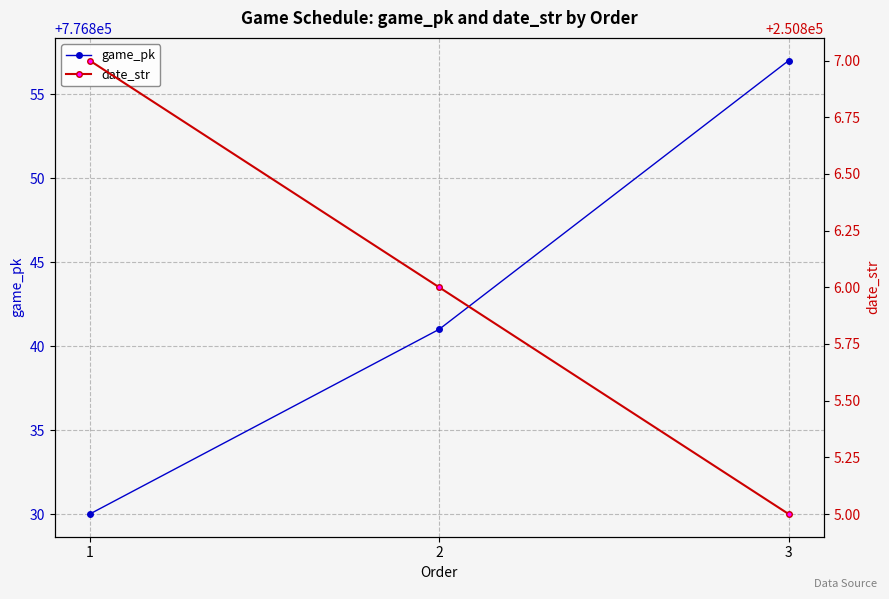

At how many categories does at least one series exceed 275090?

3